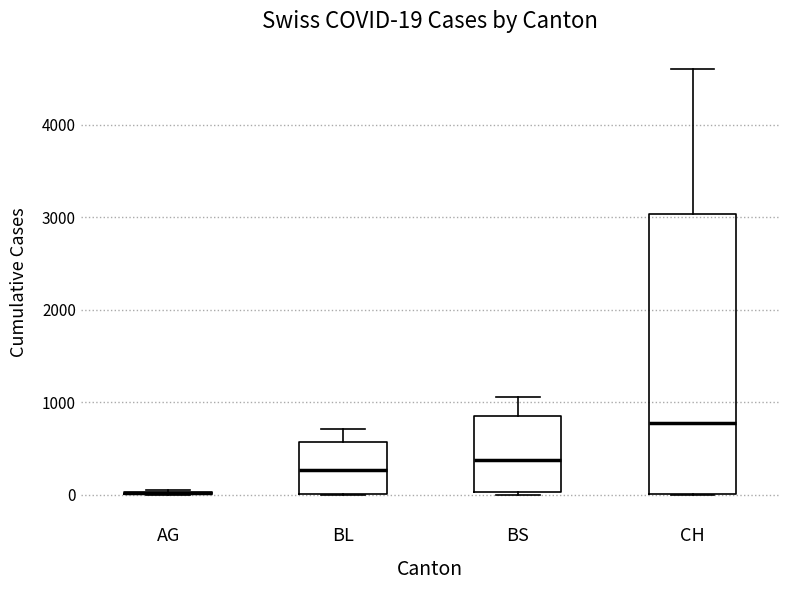

Which box is the tallest, from its lower edge to its upper edge?

CH